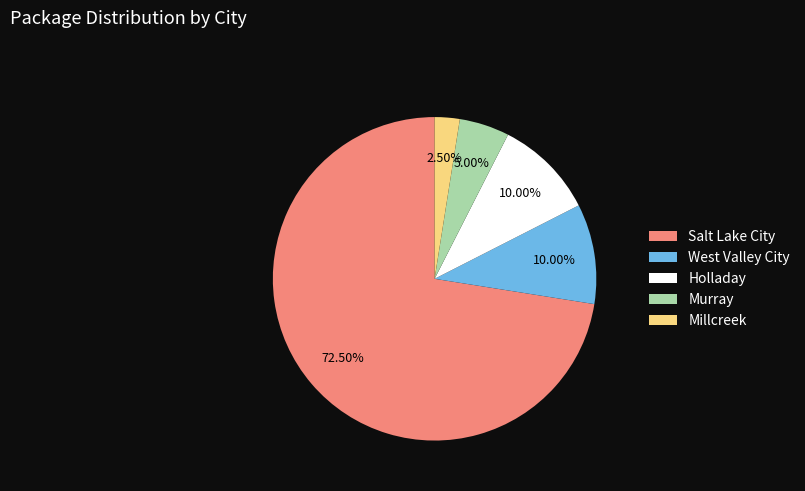

Which slice is the smallest?

Millcreek